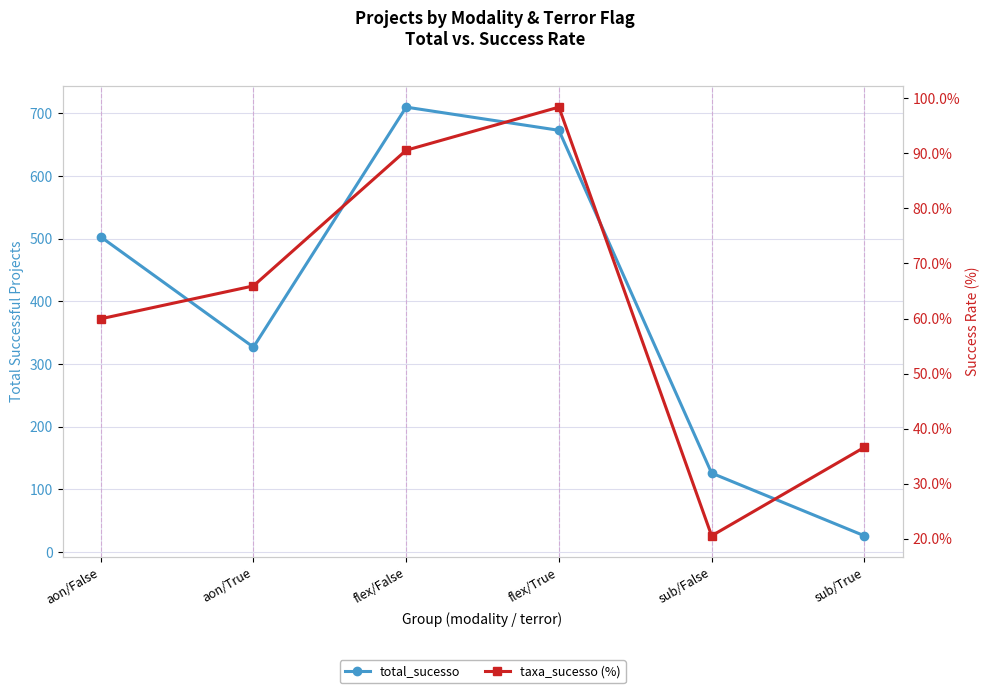

In total_sucesso, how many points are higher than both neighbors (excluding endpoints)?

1